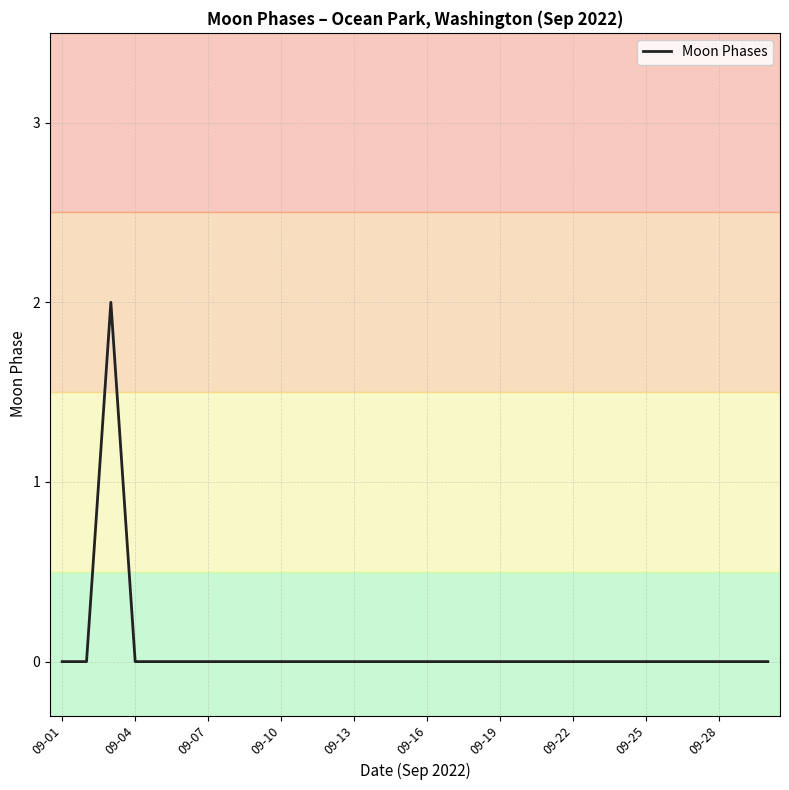

True or false: the data has more than 0 interior local peaks.

True